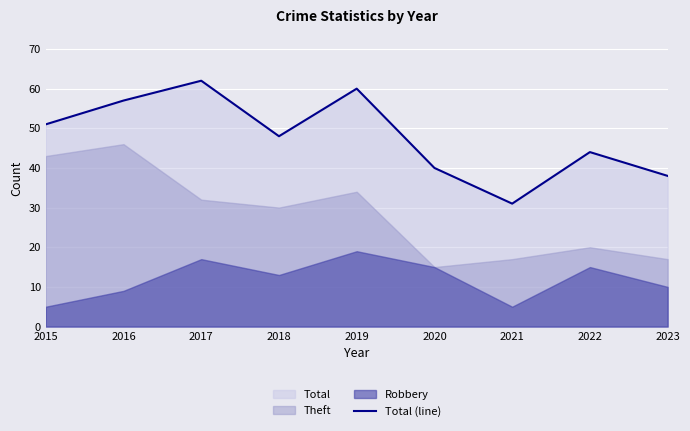

What is the change in value from 2017 to 2019?

-2